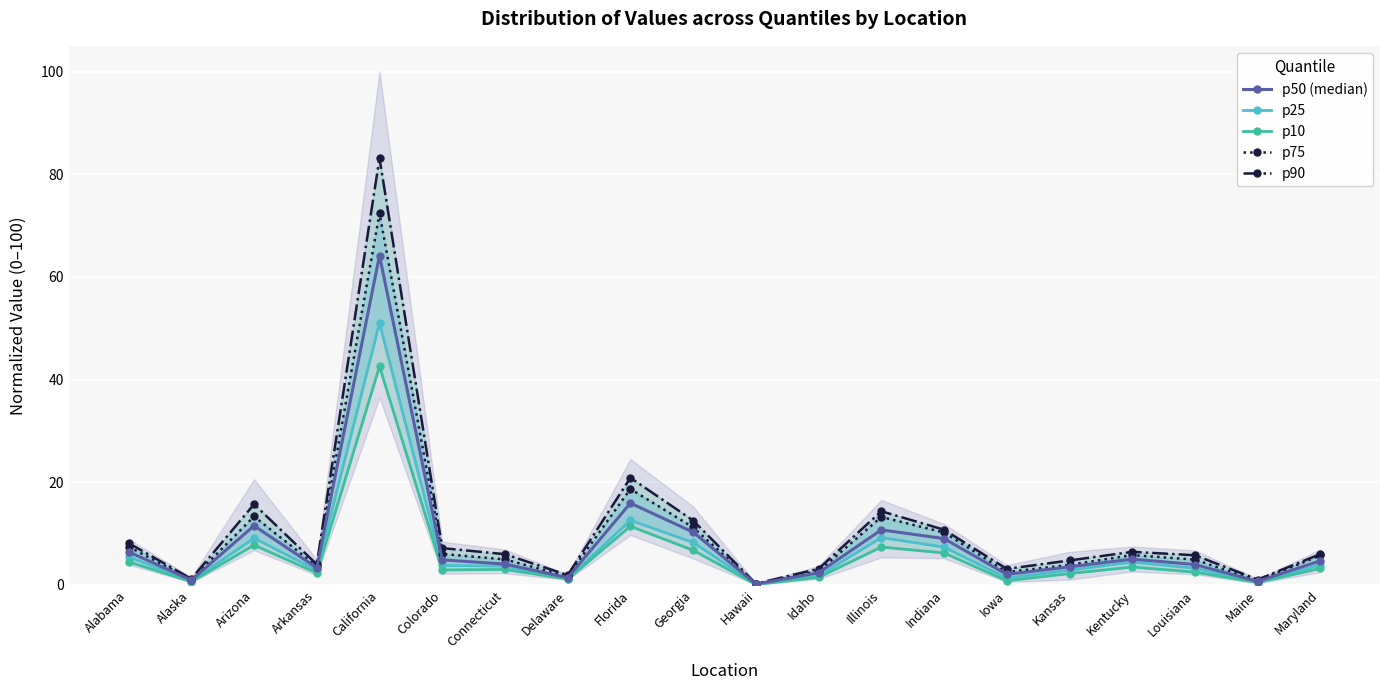

Which series changed the most between Alabama and Kansas?

p75